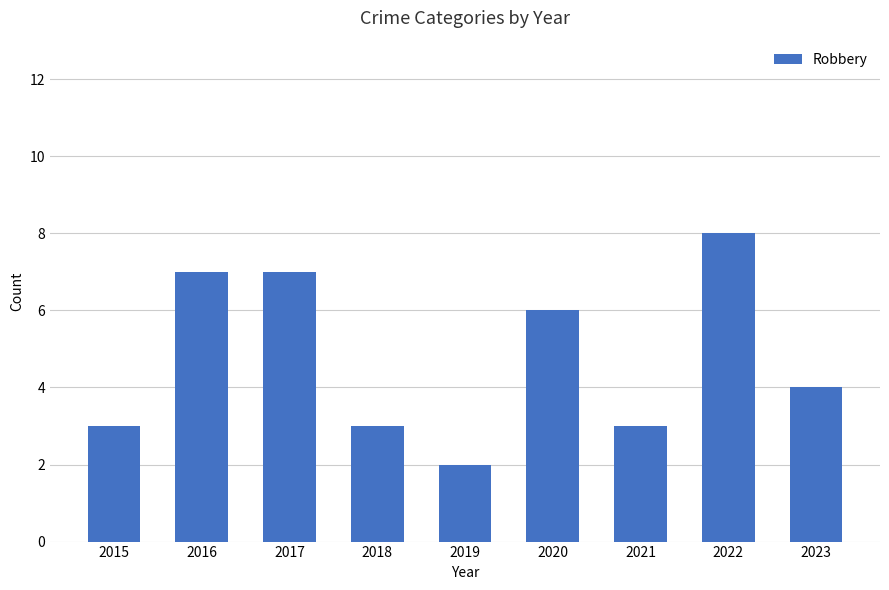

What is the change in value from 2016 to 2023?

-3